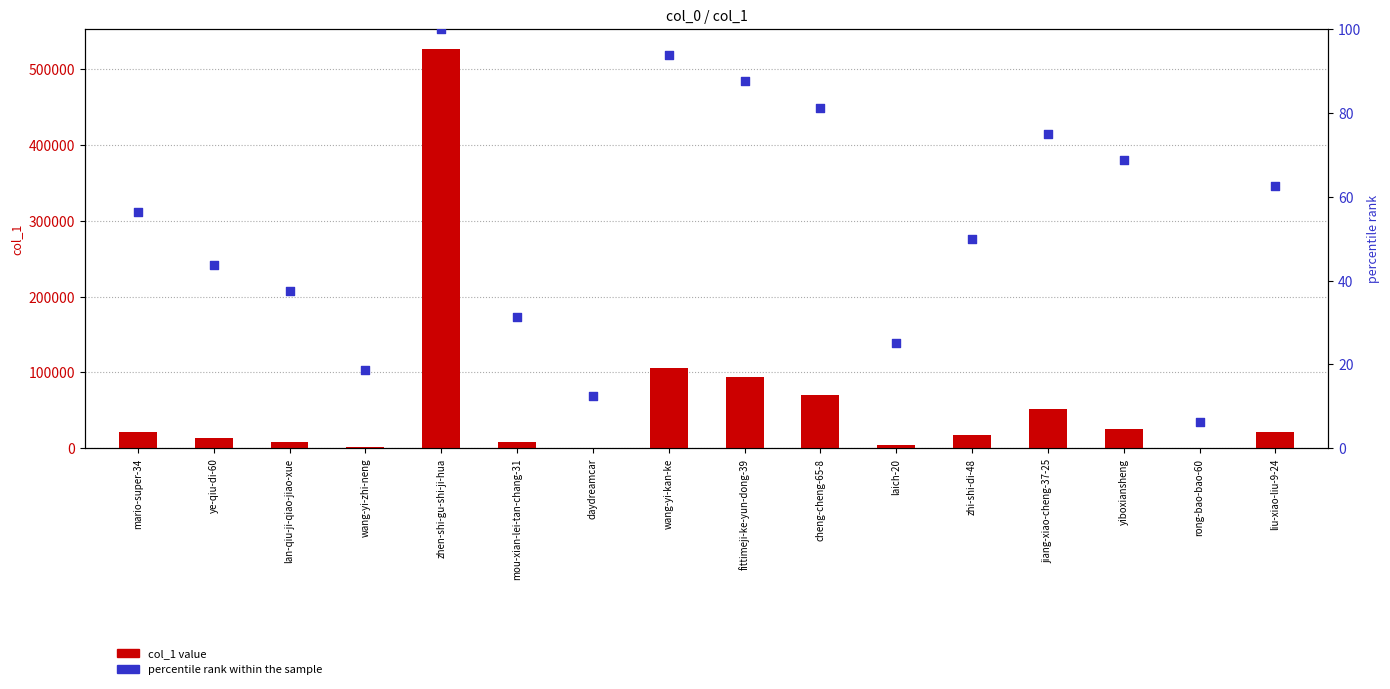

At which category is the sum across all series the highest?

zhen-shi-gu-shi-ji-hua